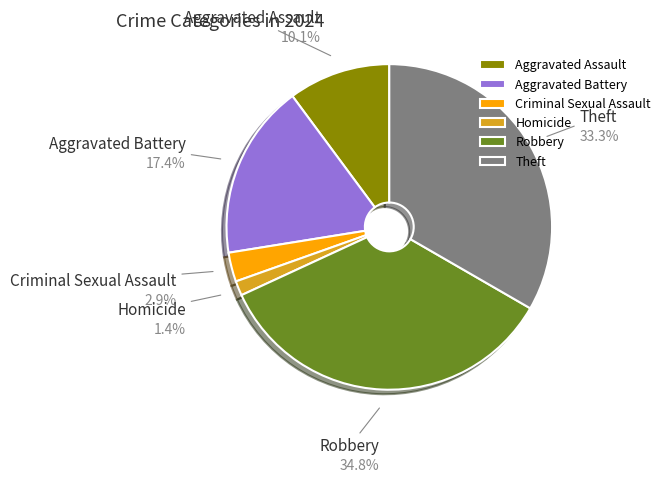

How much of the chart is everything except Theft?

66.7%